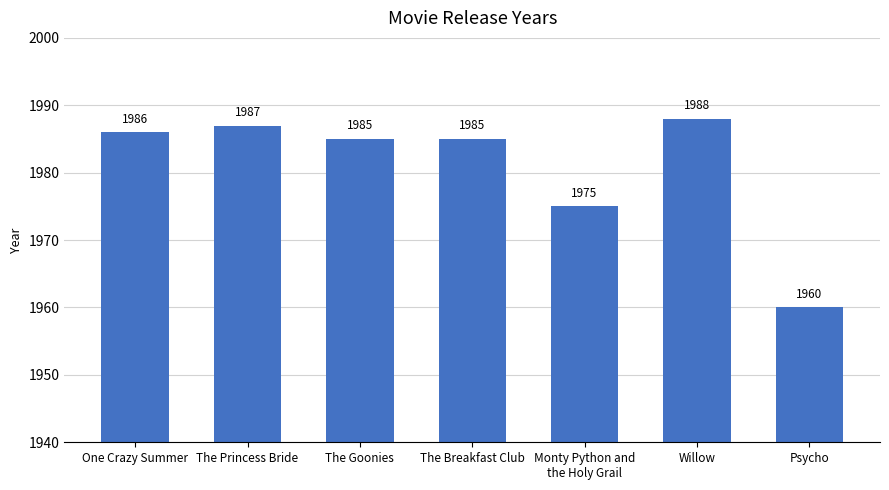

At which category does the chart reach its minimum across all series?

Psycho